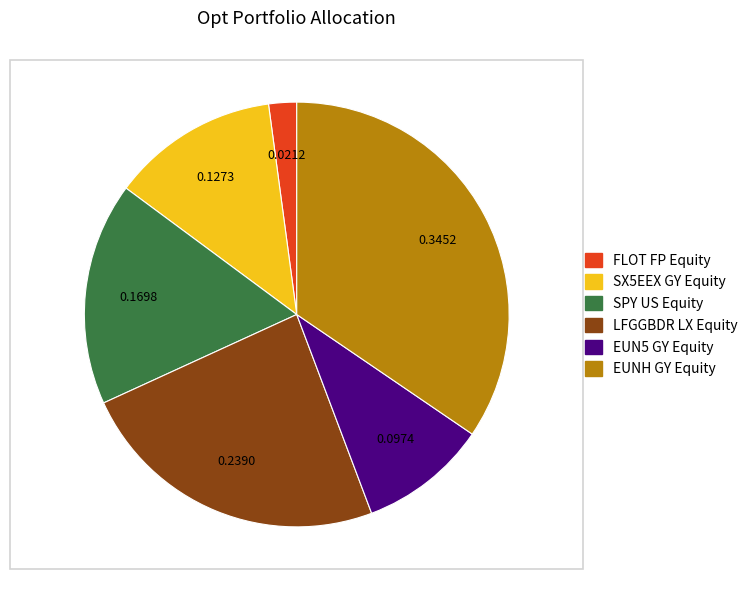

Which has a higher value, LFGGBDR LX Equity or SPY US Equity?

LFGGBDR LX Equity